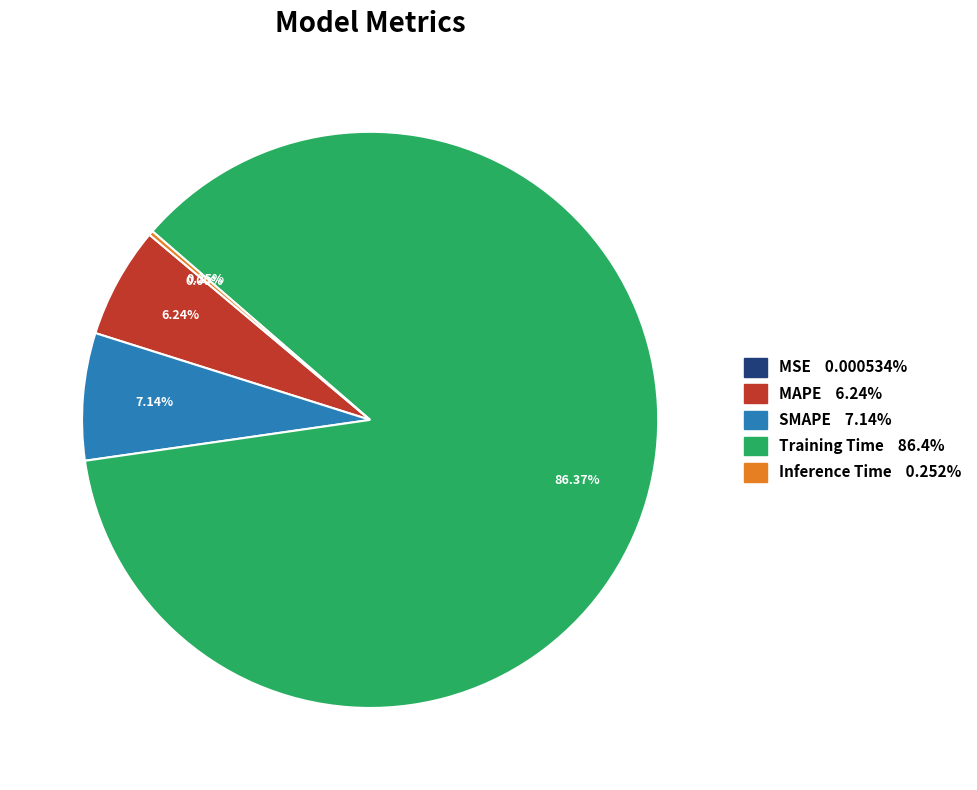

Which has a higher value, Training Time or MAPE?

Training Time